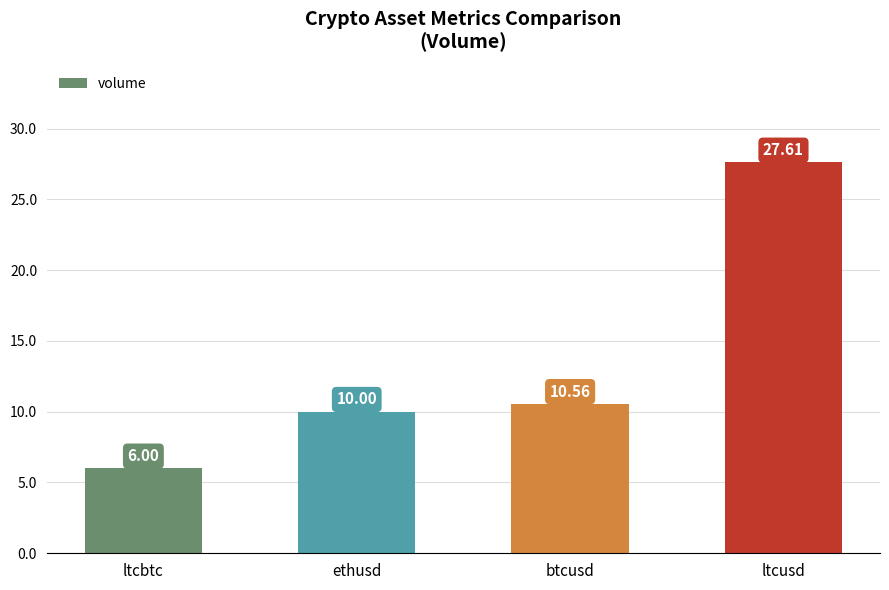

What is the ratio of the value at ltcbtc to the value at btcusd?

0.6